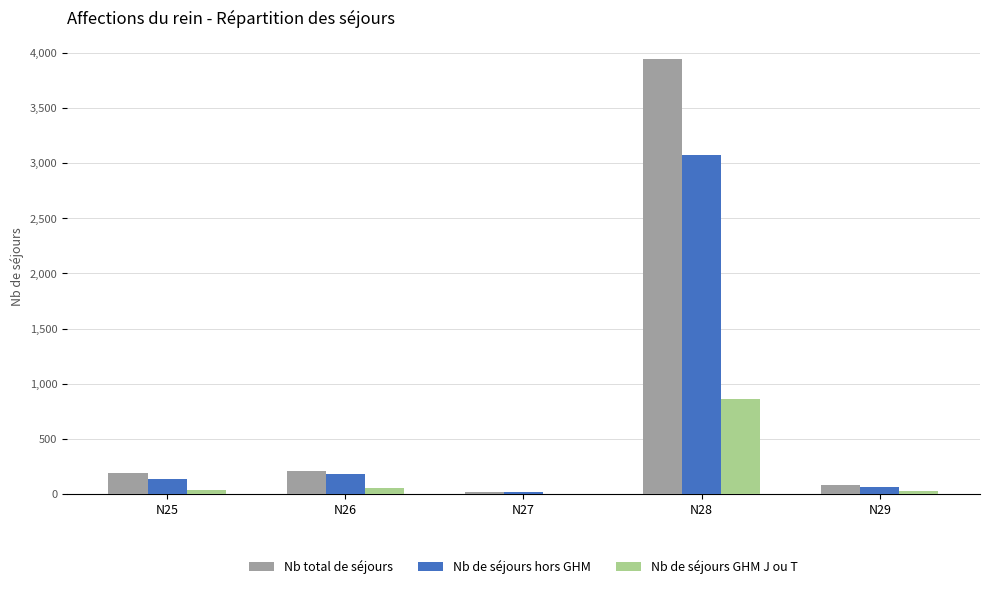

Which label corresponds to the largest value in the chart?

N28